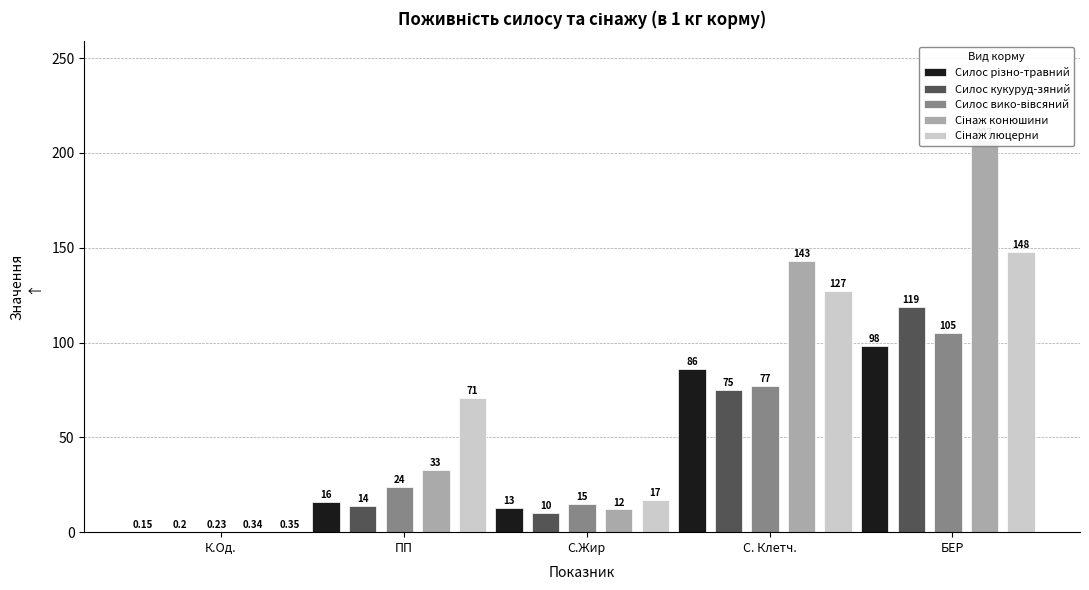

Rank the series by their maximum value, from lowest to highest.

Силос різно-травний, Силос вико-вівсяний, Силос кукуруд-зяний, Сінаж люцерни, Сінаж конюшини